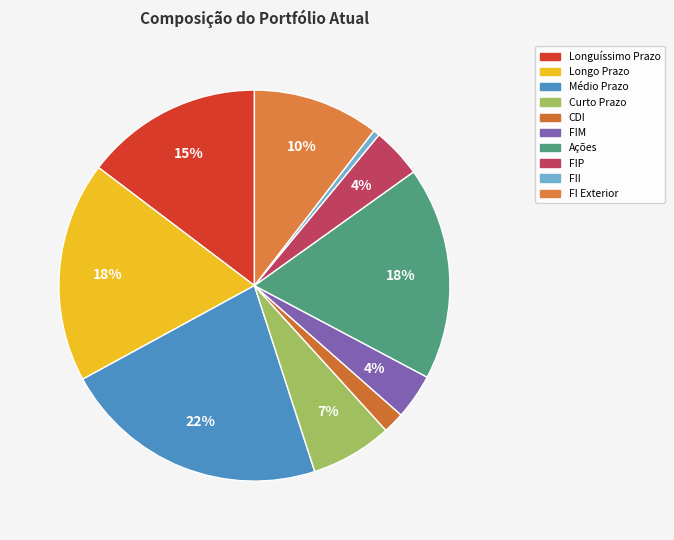

Which slice is the largest?

Médio Prazo